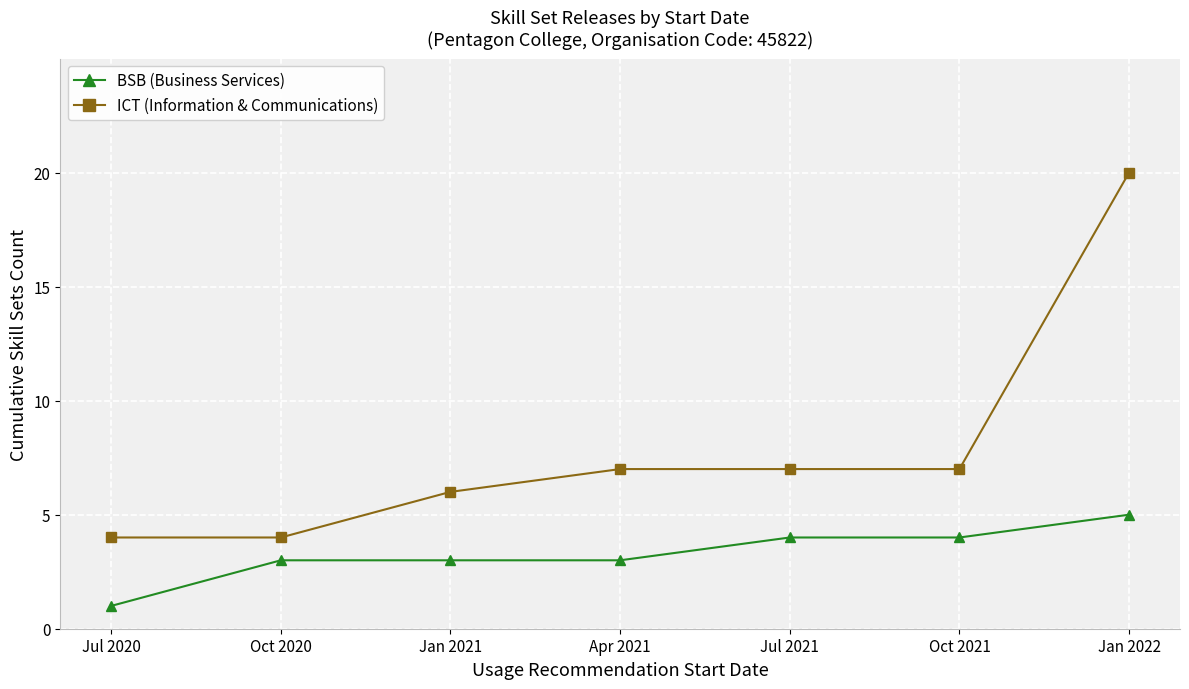

Is this an area chart (filled region under the line)?

No